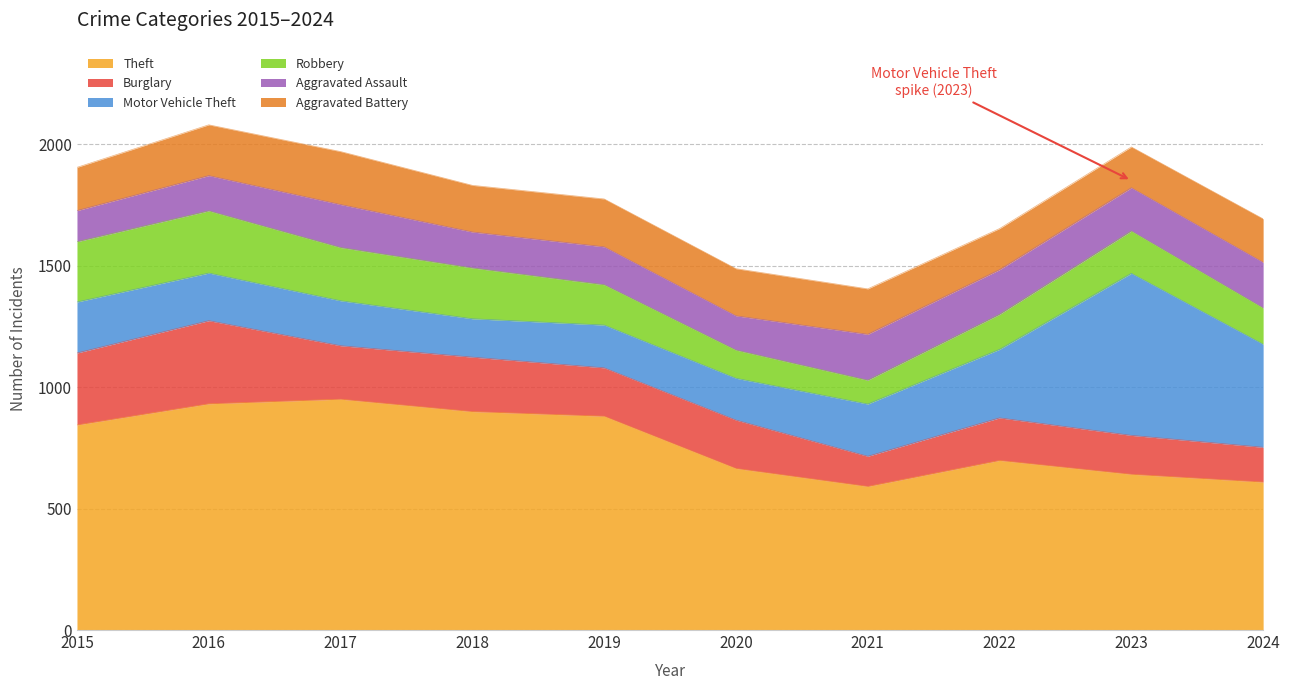

What is the sum of the Aggravated Assault values at 2021 and 2022?

373